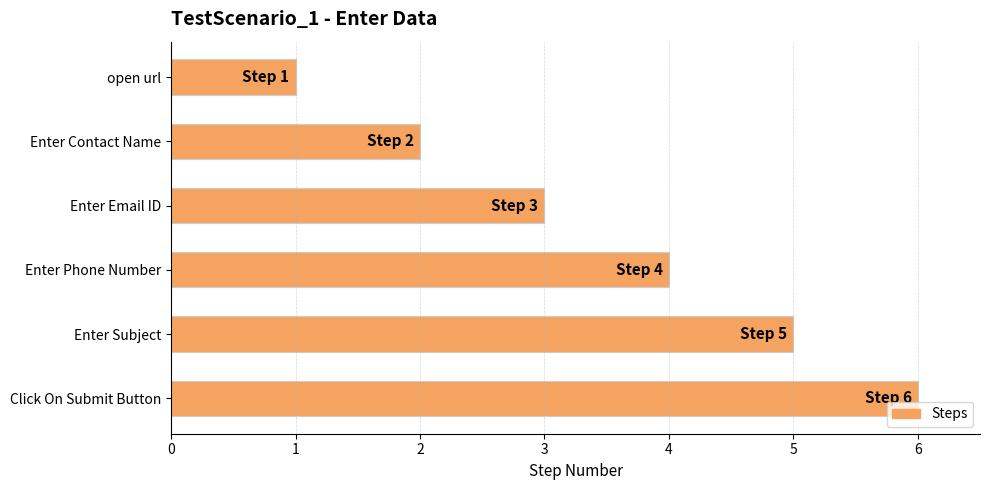

Which has a higher value, open url or Enter Phone Number?

Enter Phone Number